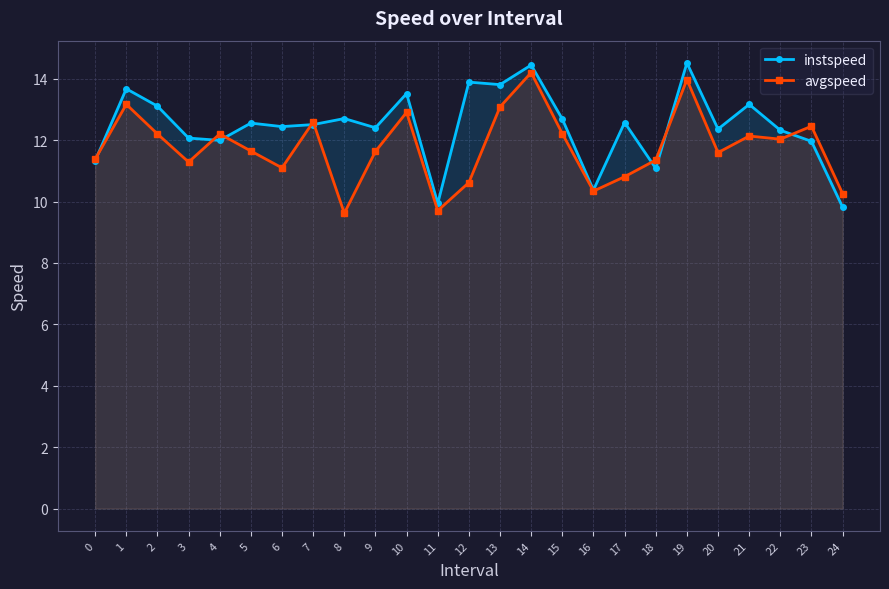

Which series has the widest spread of values?

instspeed